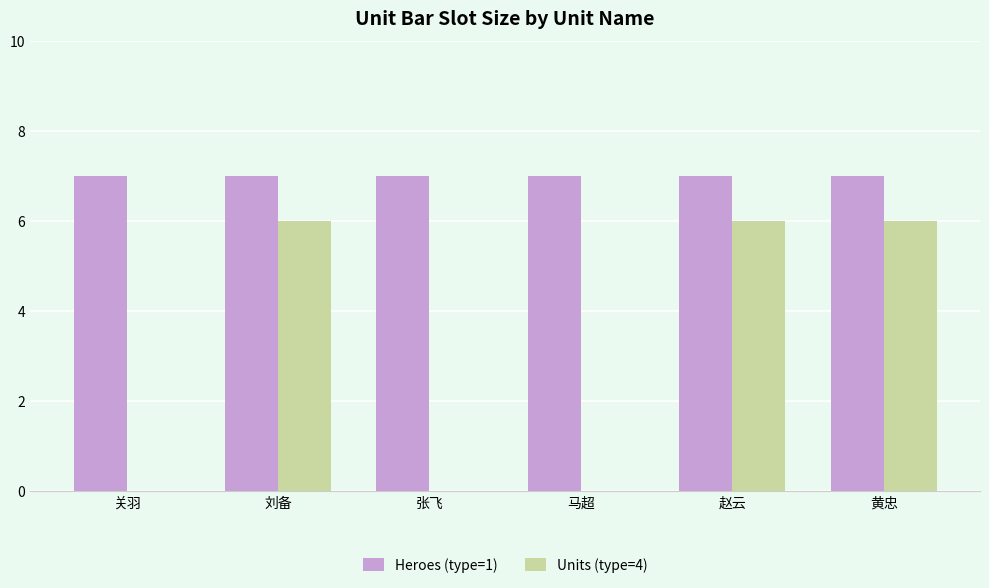

Reading left to right, extract all data points from this chart.

Heroes (type=1): 关羽=7	刘备=7	张飞=7	马超=7	赵云=7	黄忠=7
Units (type=4): 关羽=0	刘备=6	张飞=0	马超=0	赵云=6	黄忠=6